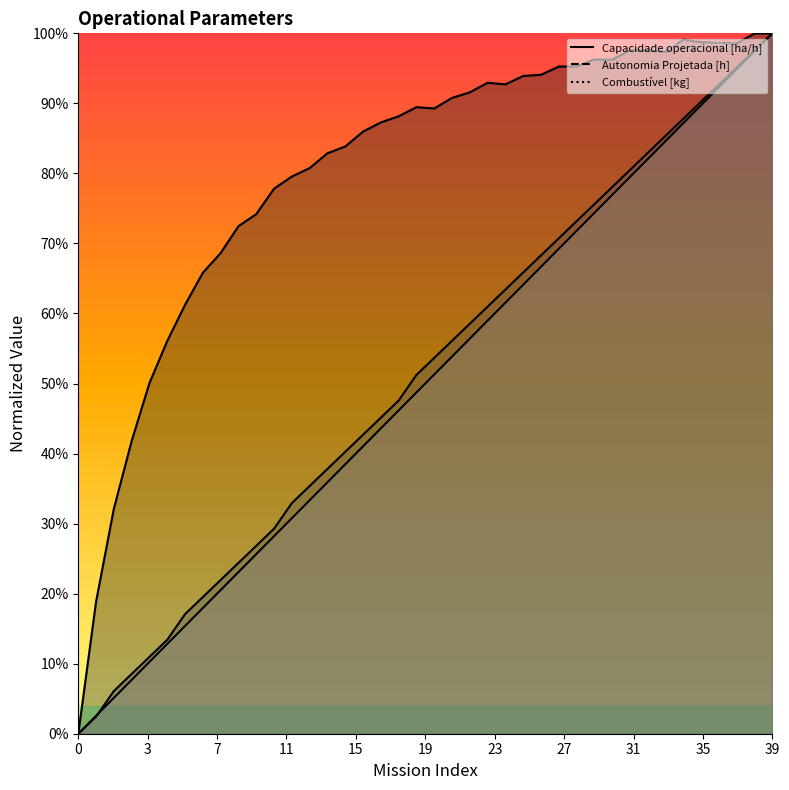

Which series has the widest spread of values?

Capacidade operacional [ha/h]